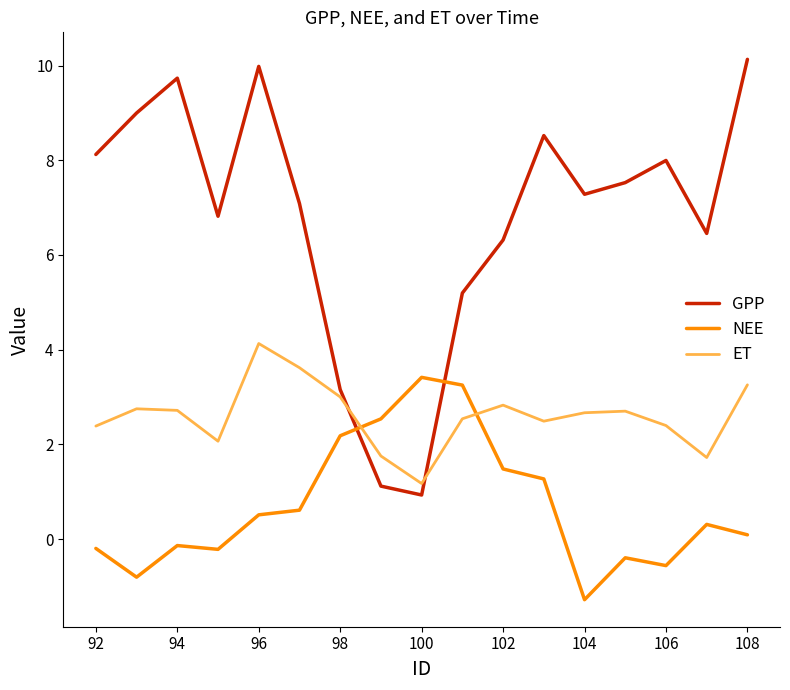

List the series in order of their peak value, highest first.

GPP, ET, NEE